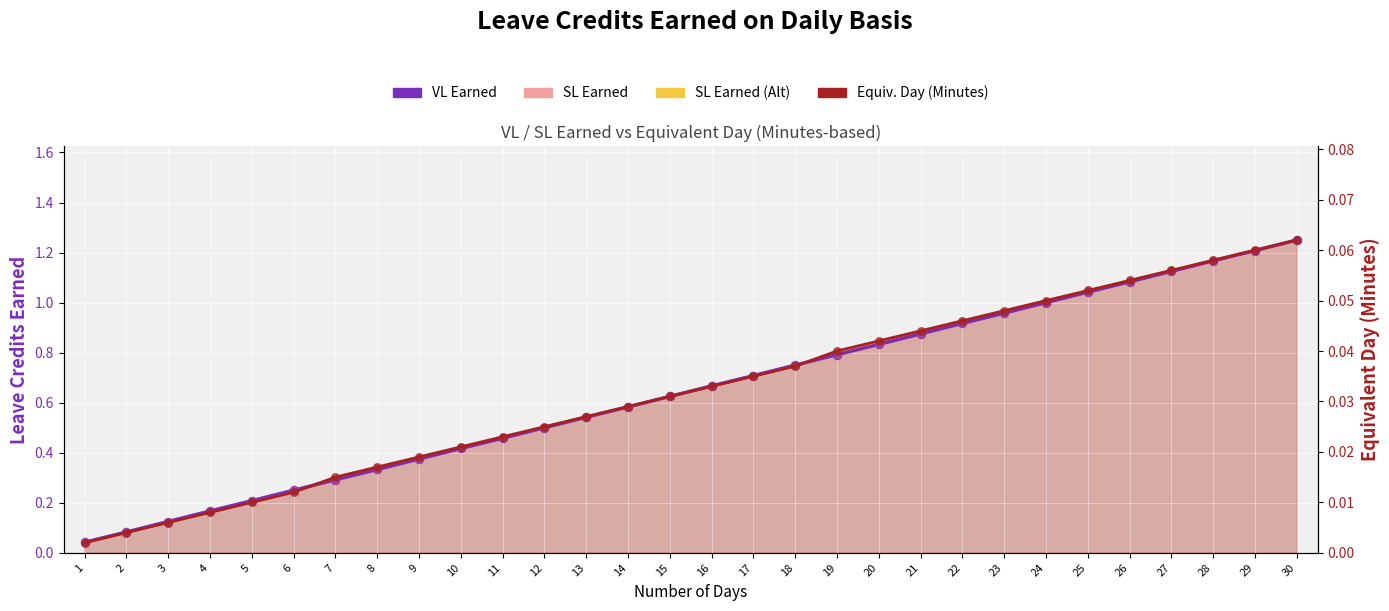

At which category is the sum across all series the highest?

30